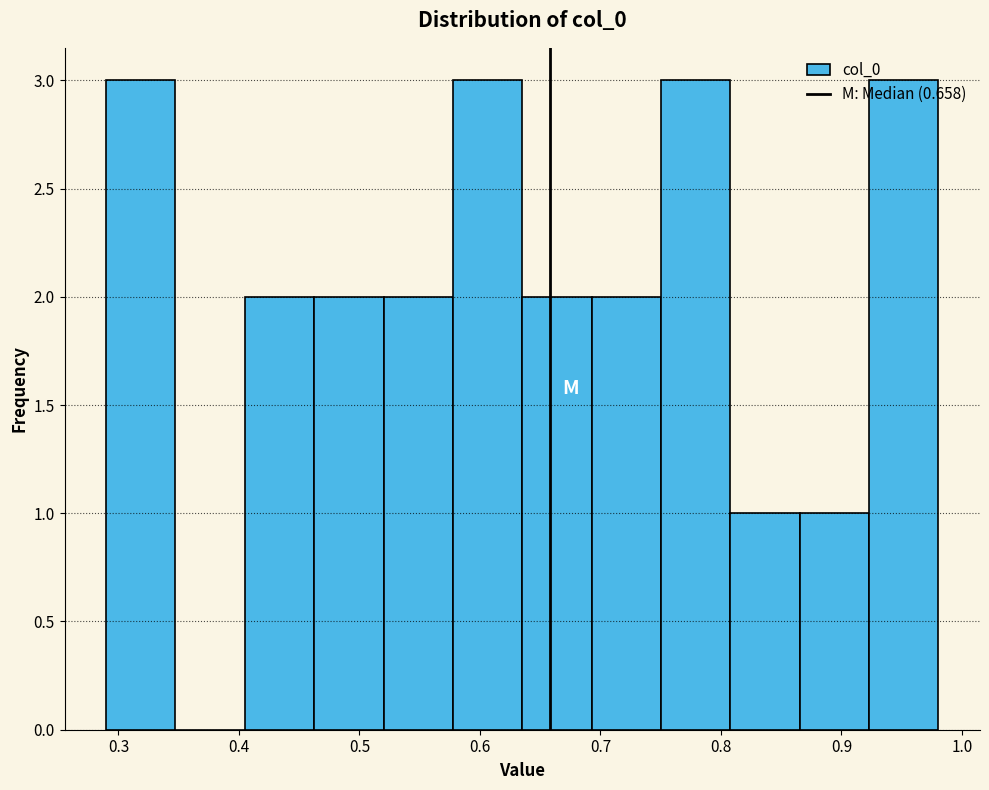

Reading left to right, list every bar in this chart as the range it spans on the x-axis followed by its height. Neither the bar edges nor the heights are printed on the chart, so give them approximately, as read against the axes.

0.29 to 0.35: 3
0.35 to 0.40: 0
0.40 to 0.46: 2
0.46 to 0.52: 2
0.52 to 0.58: 2
0.58 to 0.64: 3
0.64 to 0.69: 2
0.69 to 0.75: 2
0.75 to 0.81: 3
0.81 to 0.87: 1
0.87 to 0.92: 1
0.92 to 0.98: 3